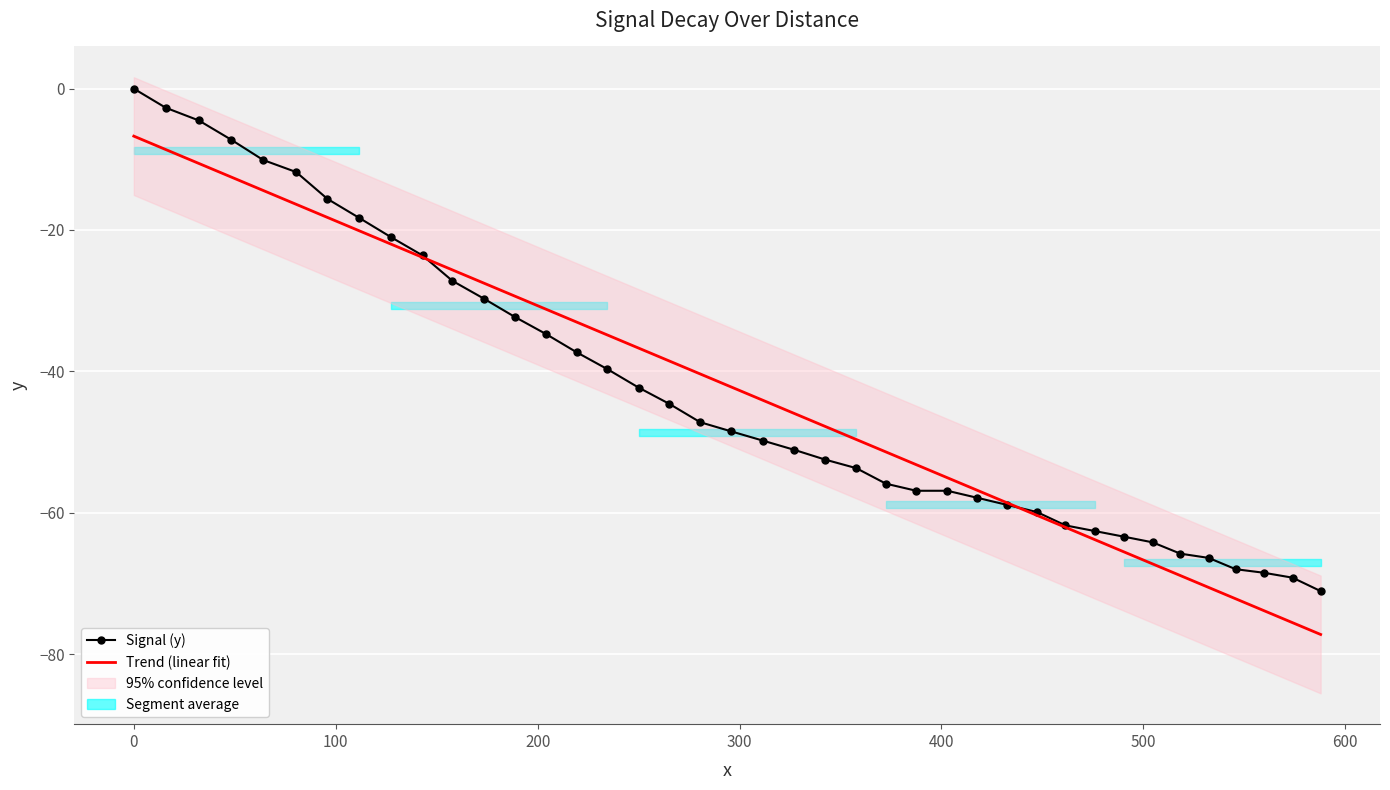

Rank the series by their average value, from lowest to highest.

Trend (linear fit), Signal (y)